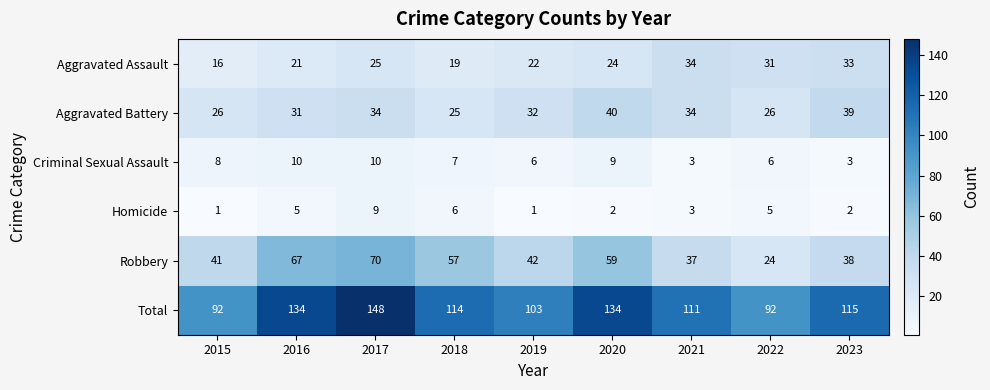

What is the average value of the Aggravated Battery series?

32